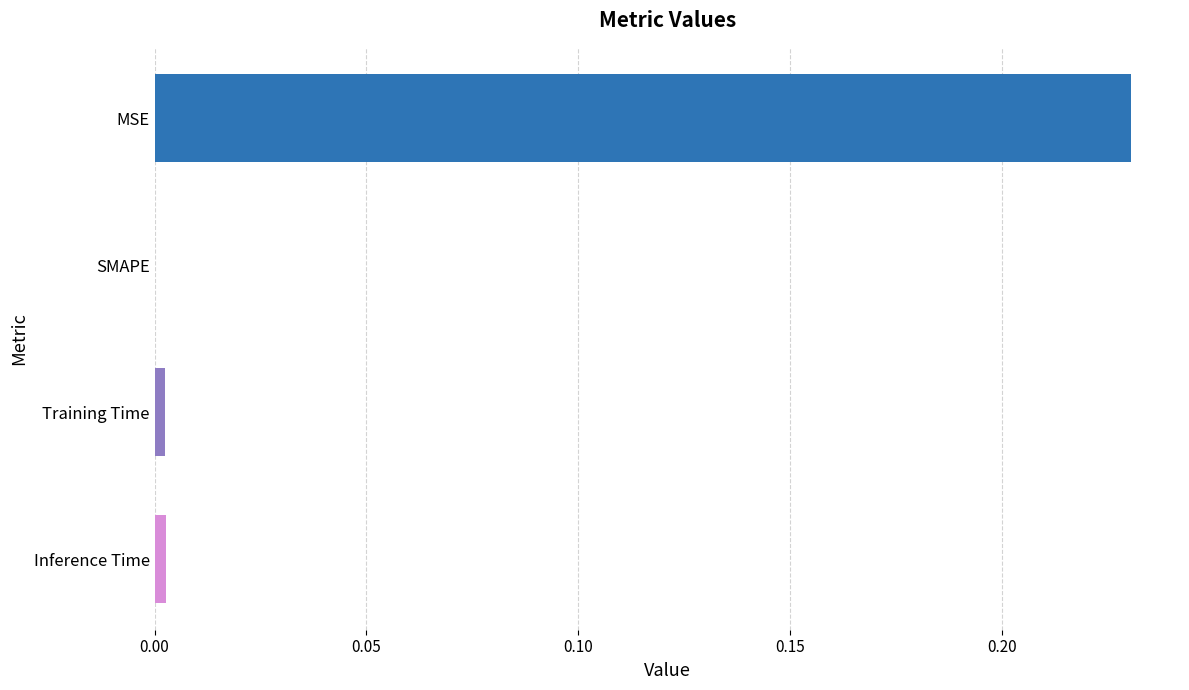

The chart shows a value of 0.0 at SMAPE. True or false?

True